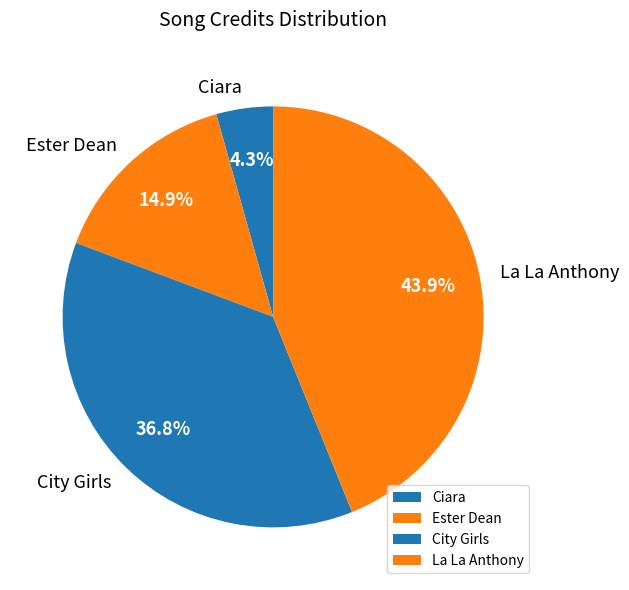

Is Ciara the majority of the pie?

No